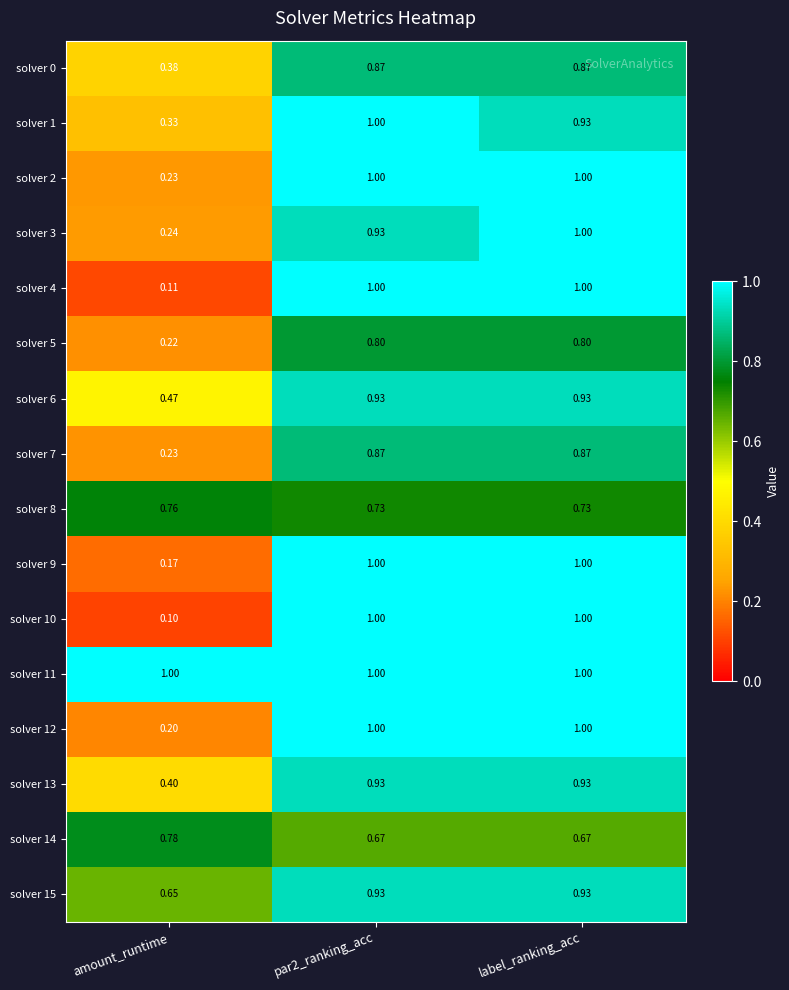

At which label is solver 13 closest to 0?

amount_runtime